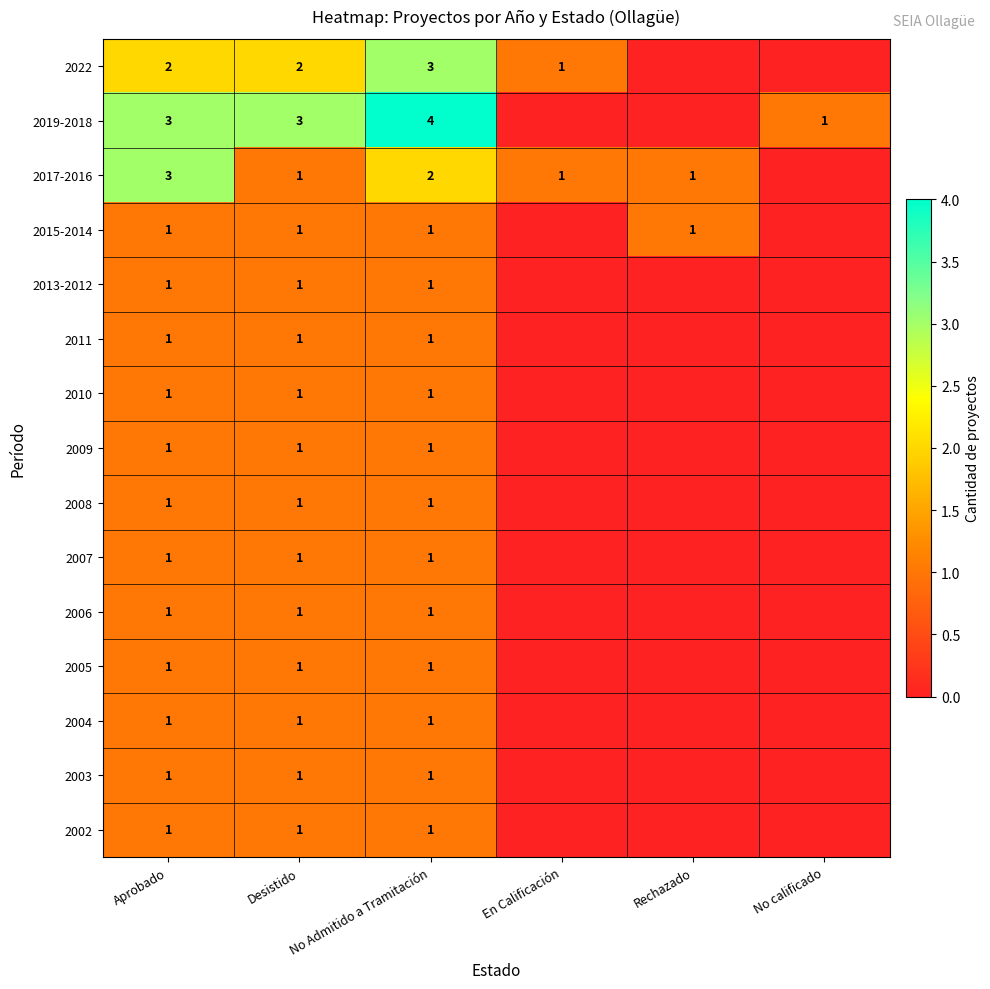

True or false: 2010 has a value of 1 at Aprobado.

True